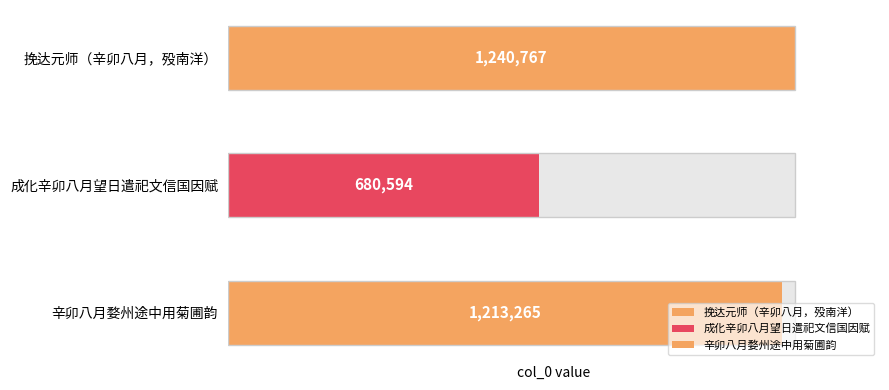

What is the maximum value shown in the chart?

1240767